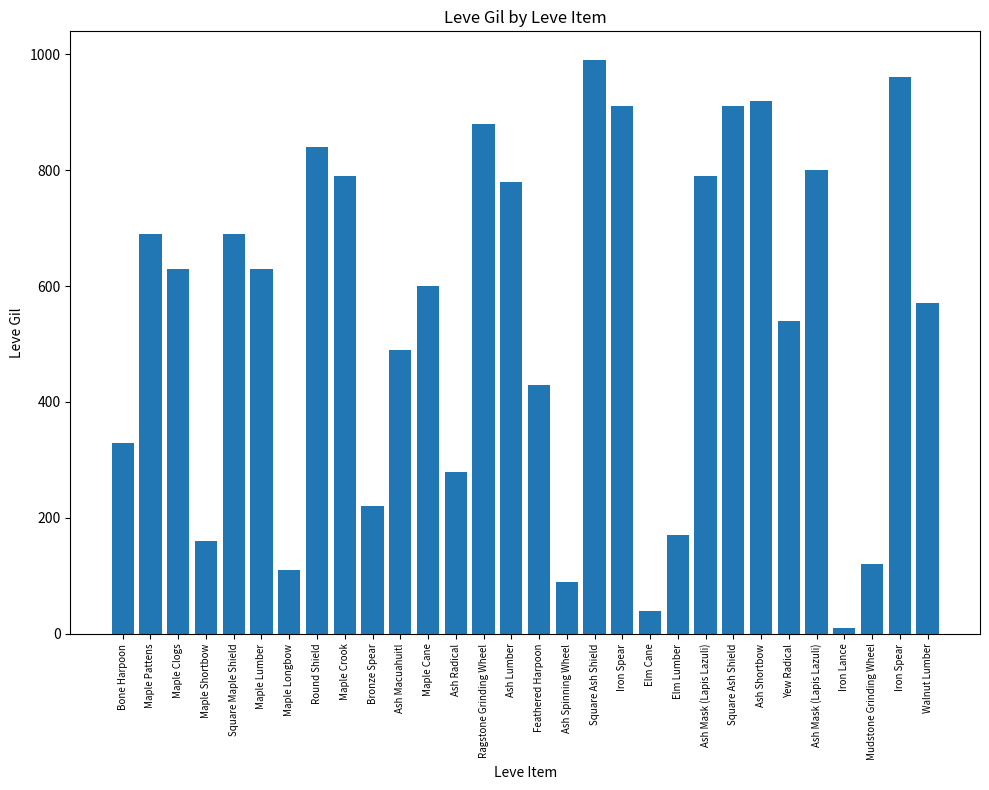

Count the number of data series in this chart.

1